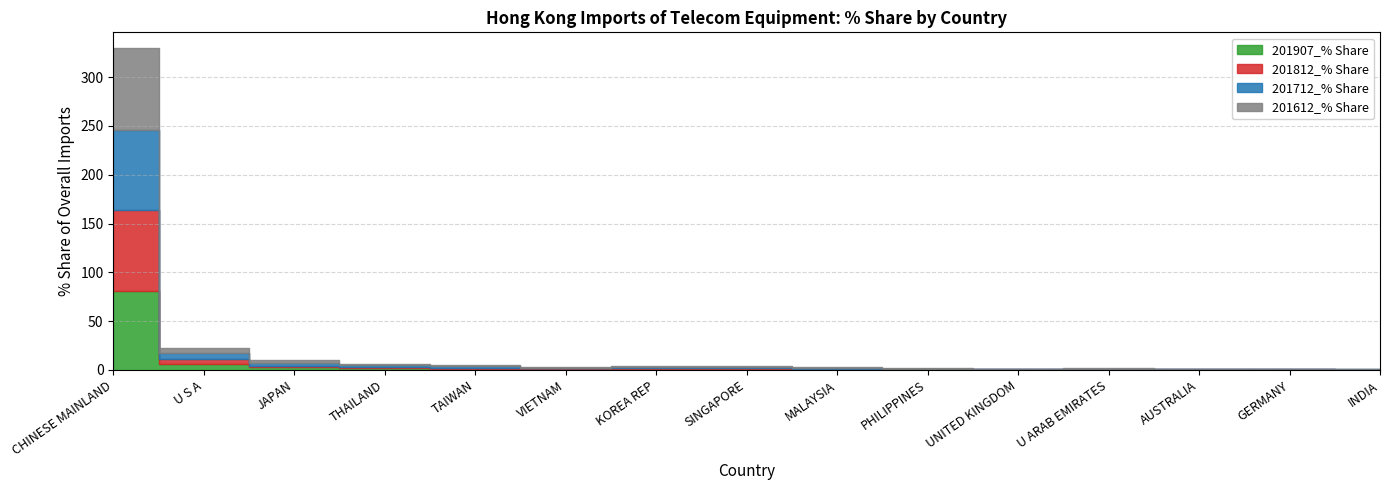

Between which two adjacent categories do 201712_% Share and 201907_% Share first intersect?

CHINESE MAINLAND and U S A